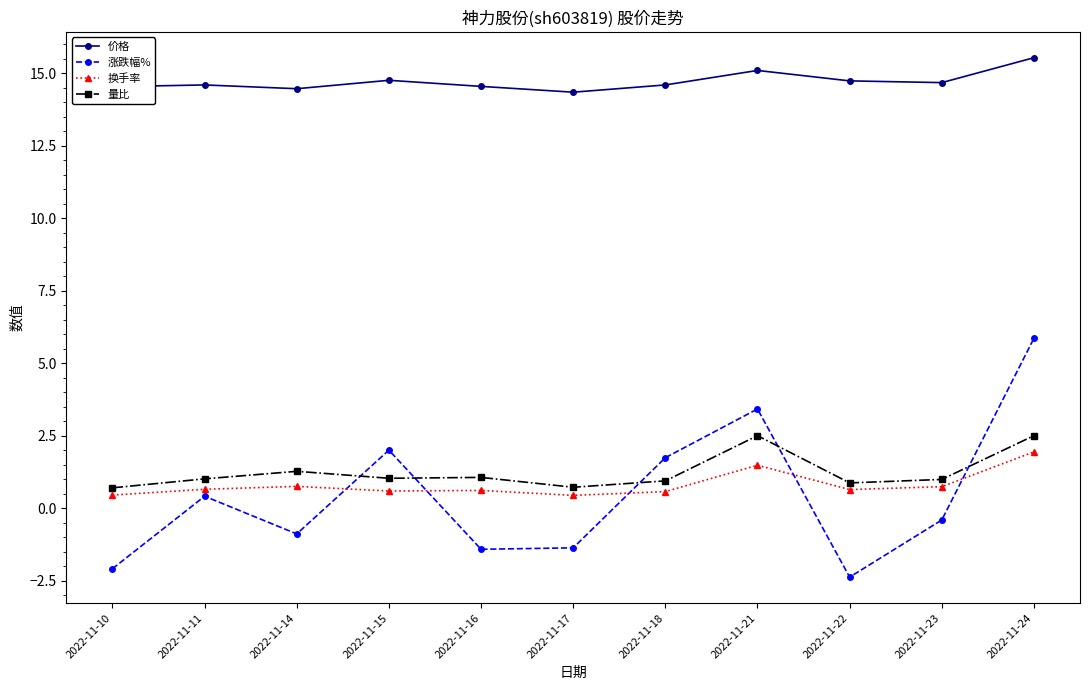

The 涨跌幅% series shows 3.4 at 2022-11-21. True or false?

True